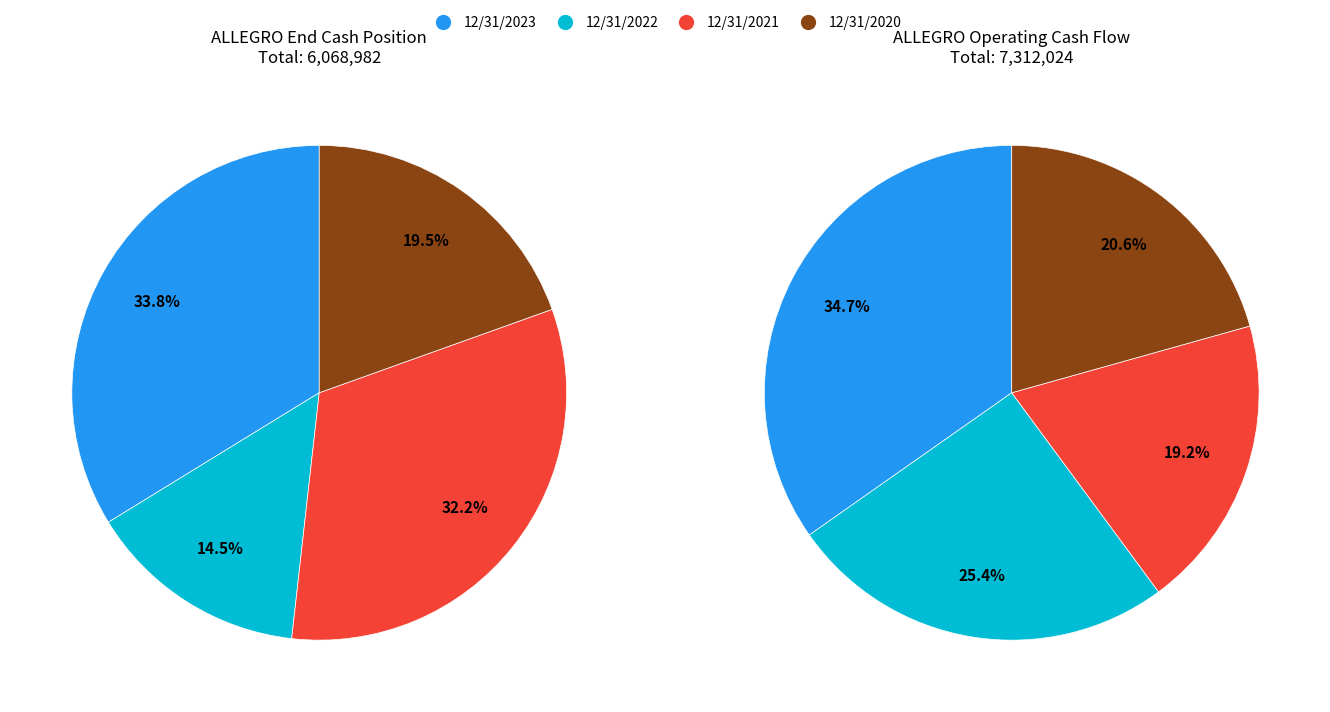

To the nearest percent, what portion does 12/31/2021 represent?

19%